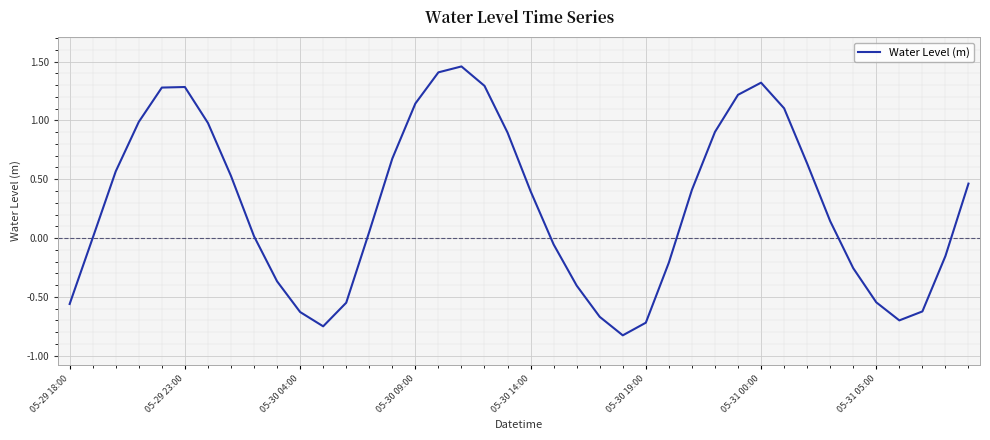

What is the minimum value shown in the chart?

-0.8